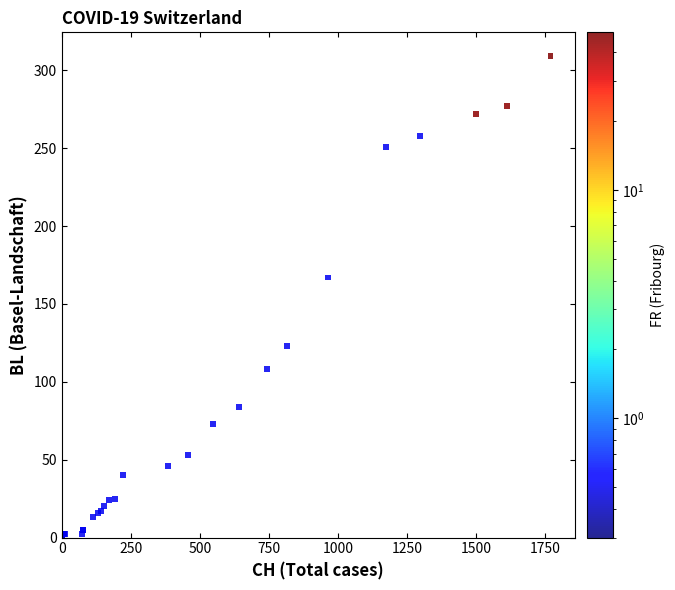

What Y value in the scatter plot is closest to 154?

167